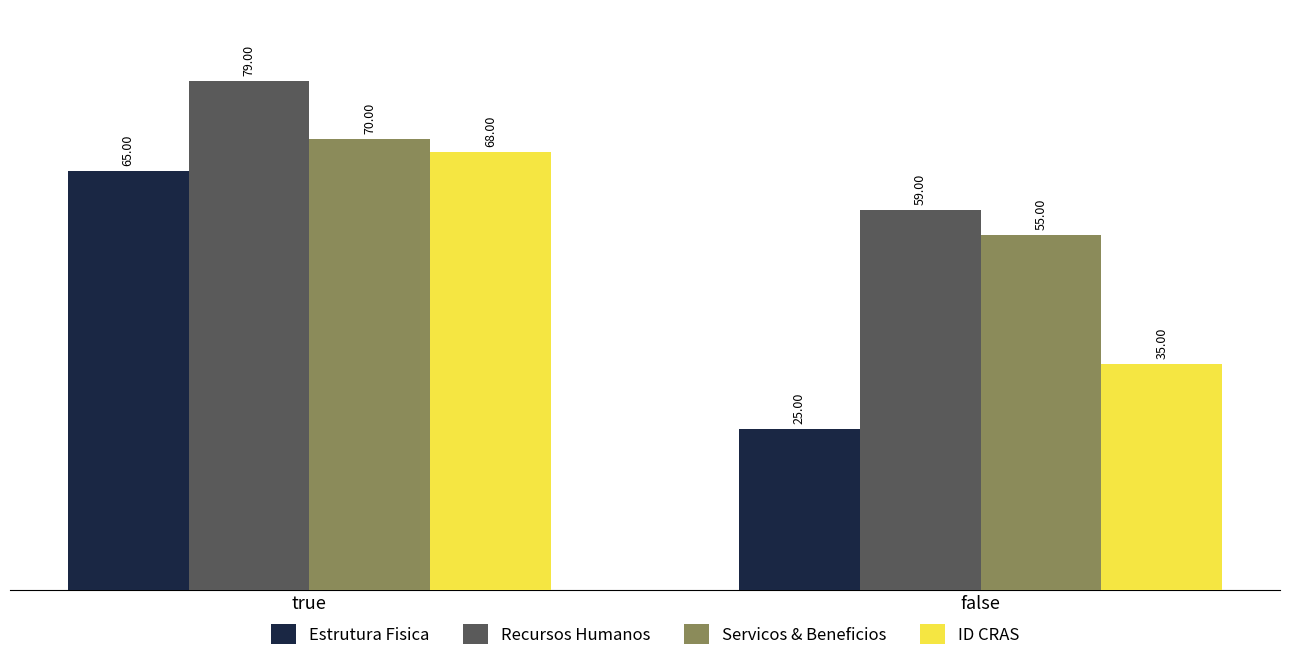

Which series changed the most between true and false?

Estrutura Fisica